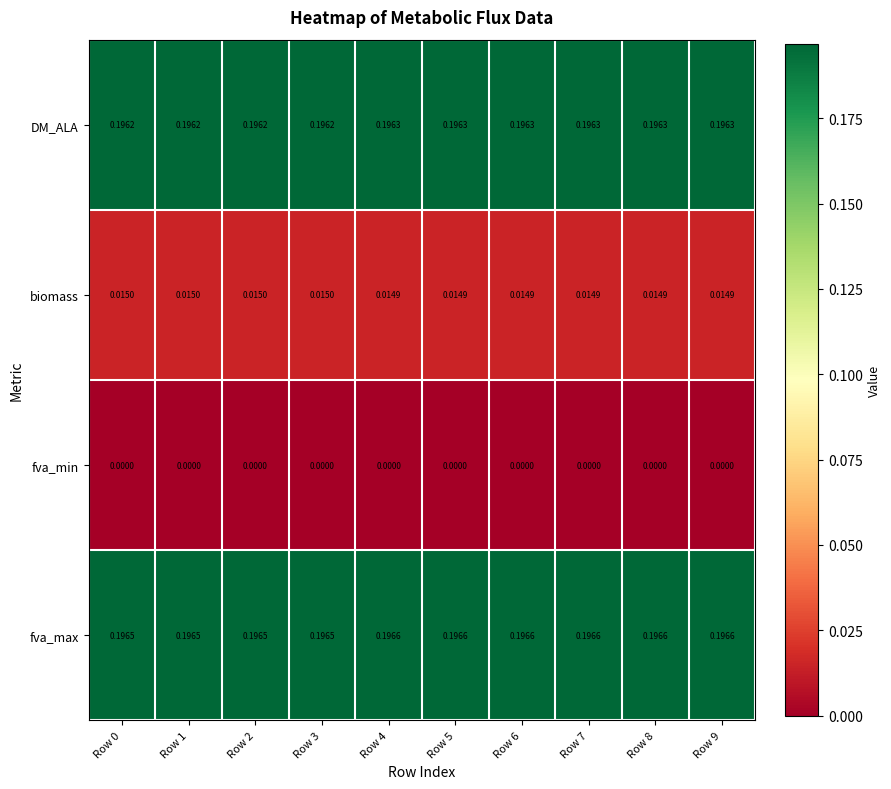

Rank the series at Row 1 from highest to lowest value.

fva_max, DM_ALA, biomass, fva_min